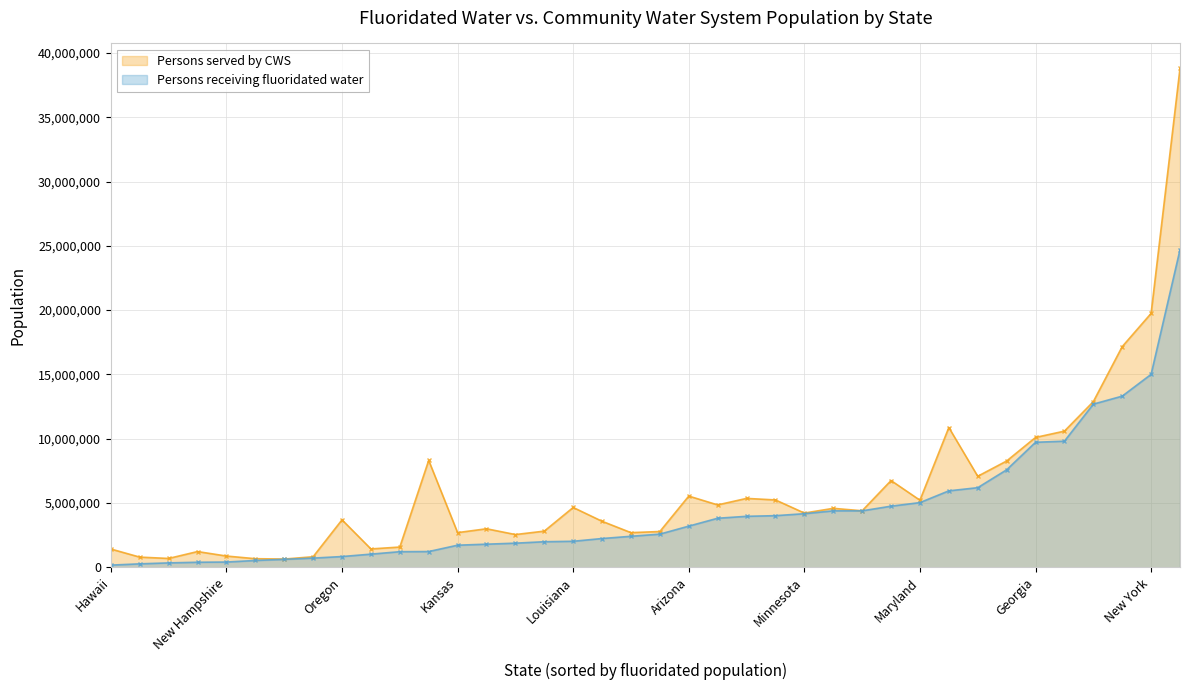

Rank the series at Alabama from highest to lowest value.

Persons served by CWS, Persons receiving fluoridated water